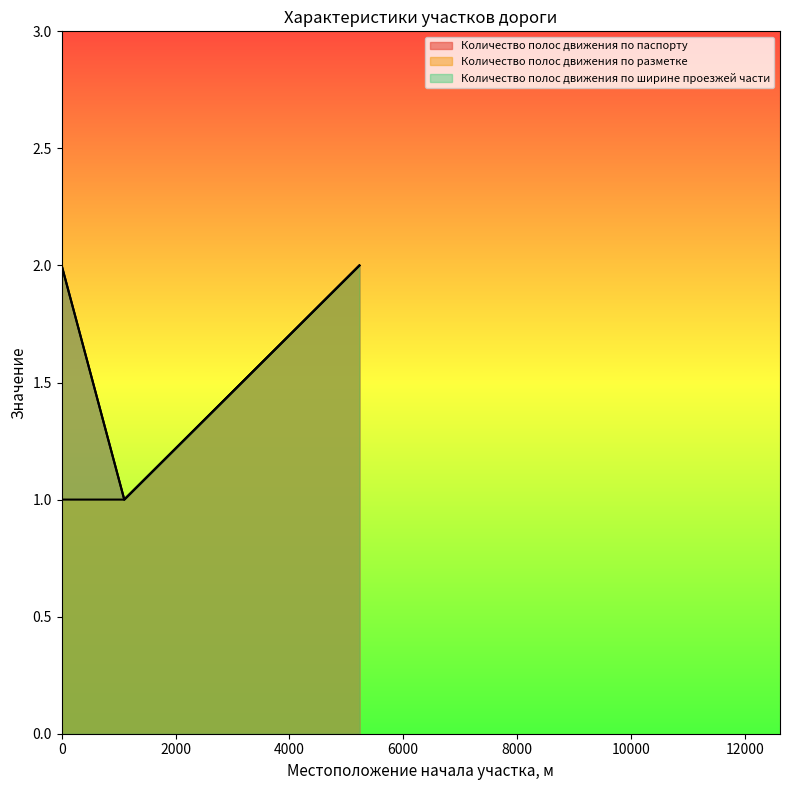

Reading left to right, transcribe all the data shown in this chart.

Количество полос движения по паспорту: 0=2	1100=1	5231=2
Количество полос движения по разметке: 0=1	1100=1	5231=2
Количество полос движения по ширине проезжей части: 0=2	1100=1	5231=2